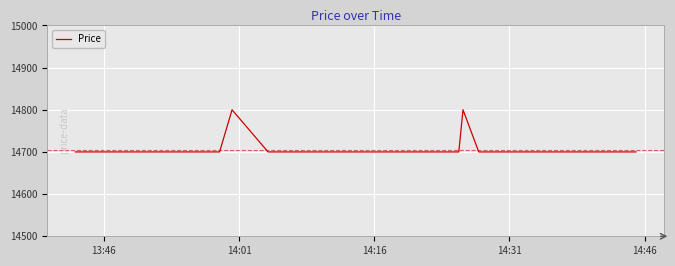

What is the difference between the maximum and minimum values?

100